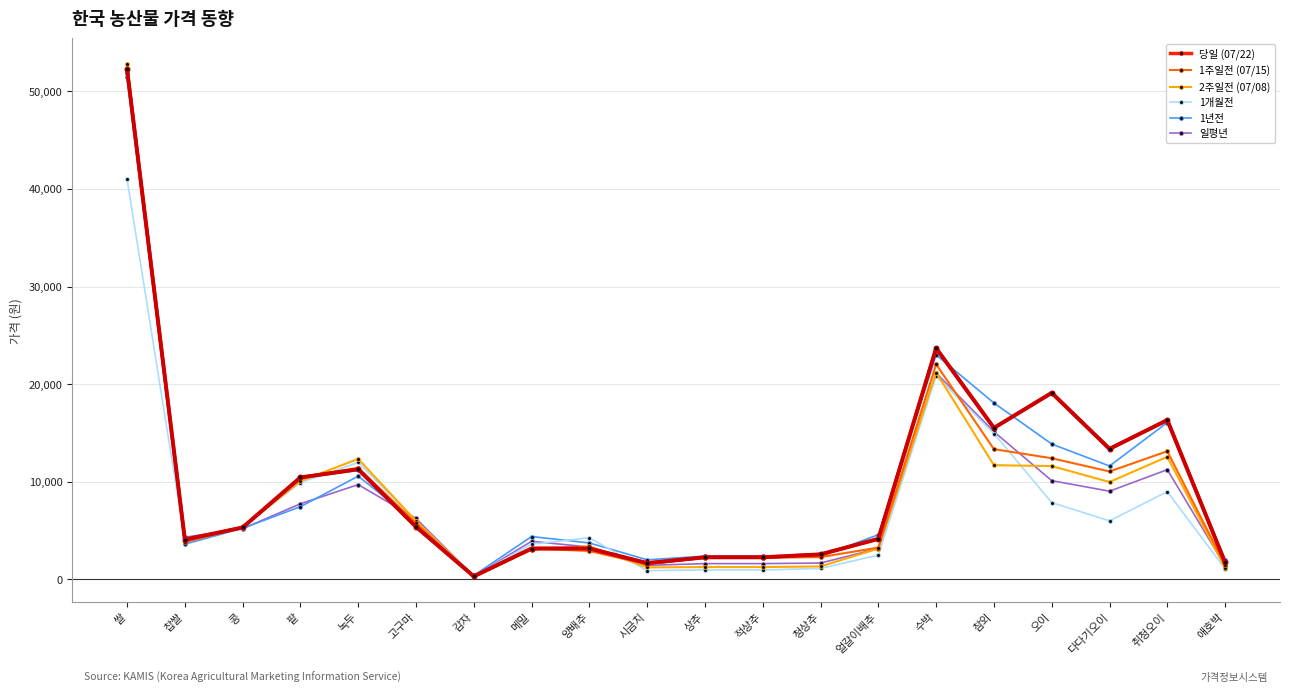

What is the greatest value displayed?

52800